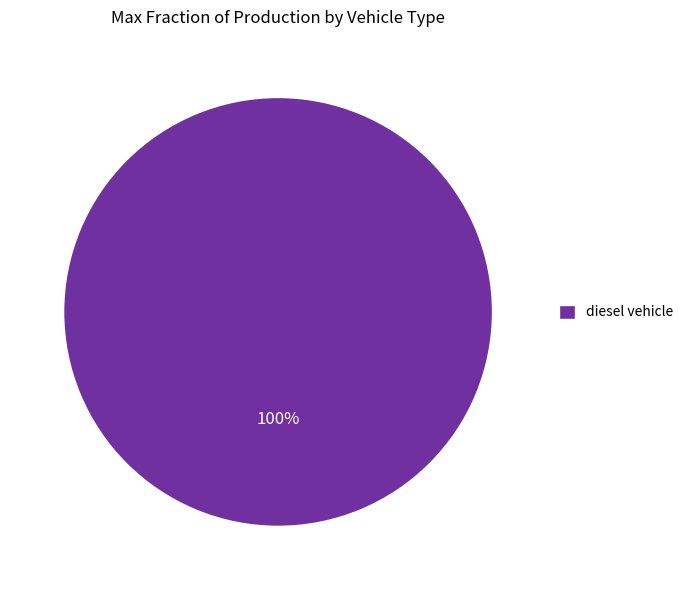

Is it true that diesel vehicle is 100% of the pie?

True